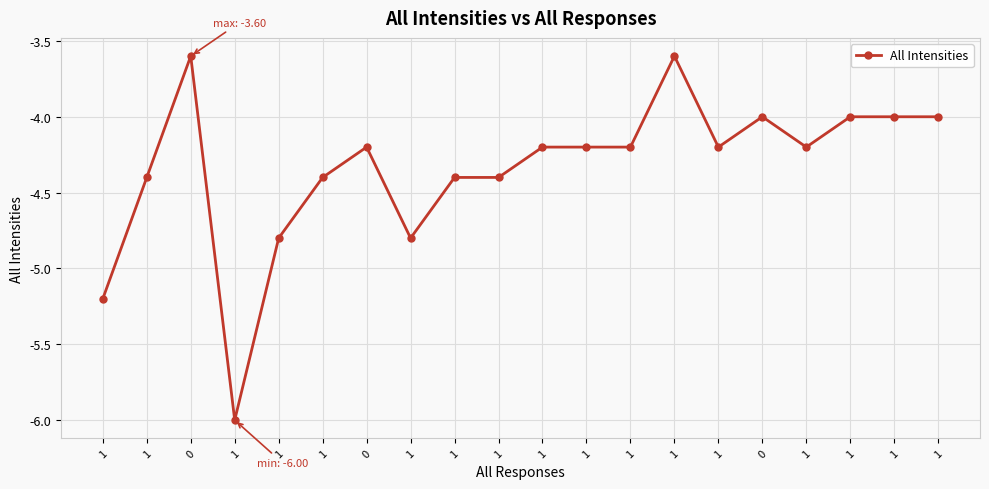

How many points are lower than both their immediate neighbors (excluding endpoints)?

4